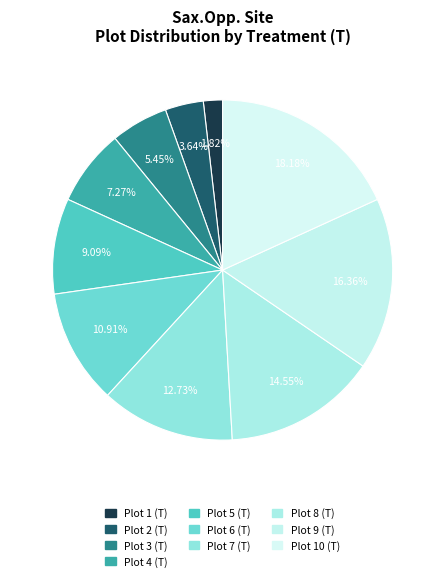

To the nearest percent, what portion does Plot 1 (T) represent?

2%